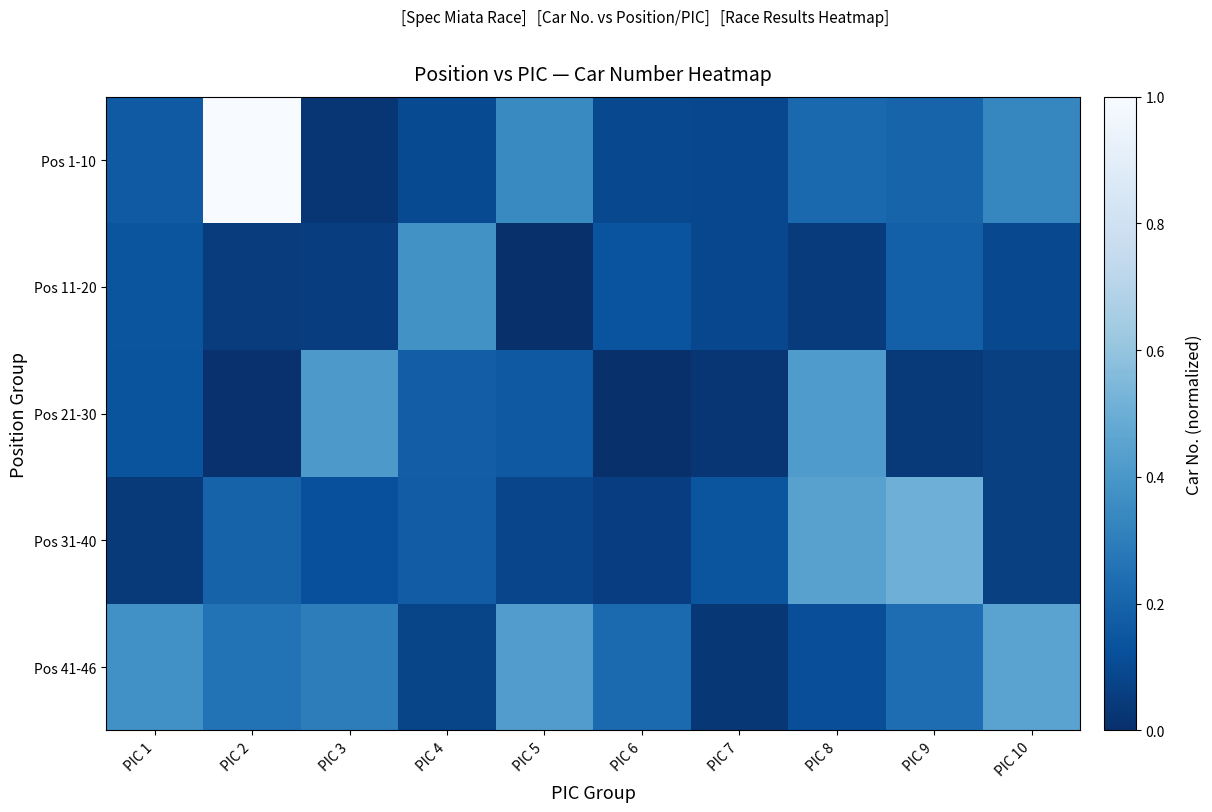

Reading left to right, list all the values displayed in this chart.

Pos 1-10: PIC 1=0.2	PIC 2=1.0	PIC 3=0.0	PIC 4=0.1	PIC 5=0.3	PIC 6=0.1	PIC 7=0.1	PIC 8=0.2	PIC 9=0.2	PIC 10=0.3
Pos 11-20: PIC 1=0.1	PIC 2=0.0	PIC 3=0.1	PIC 4=0.4	PIC 5=0.0	PIC 6=0.1	PIC 7=0.1	PIC 8=0.0	PIC 9=0.2	PIC 10=0.1
Pos 21-30: PIC 1=0.1	PIC 2=0.0	PIC 3=0.4	PIC 4=0.2	PIC 5=0.2	PIC 6=0.0	PIC 7=0.0	PIC 8=0.4	PIC 9=0.0	PIC 10=0.1
Pos 31-40: PIC 1=0.0	PIC 2=0.2	PIC 3=0.1	PIC 4=0.2	PIC 5=0.1	PIC 6=0.1	PIC 7=0.1	PIC 8=0.4	PIC 9=0.5	PIC 10=0.1
Pos 41-46: PIC 1=0.4	PIC 2=0.3	PIC 3=0.3	PIC 4=0.1	PIC 5=0.4	PIC 6=0.2	PIC 7=0.0	PIC 8=0.1	PIC 9=0.2	PIC 10=0.4